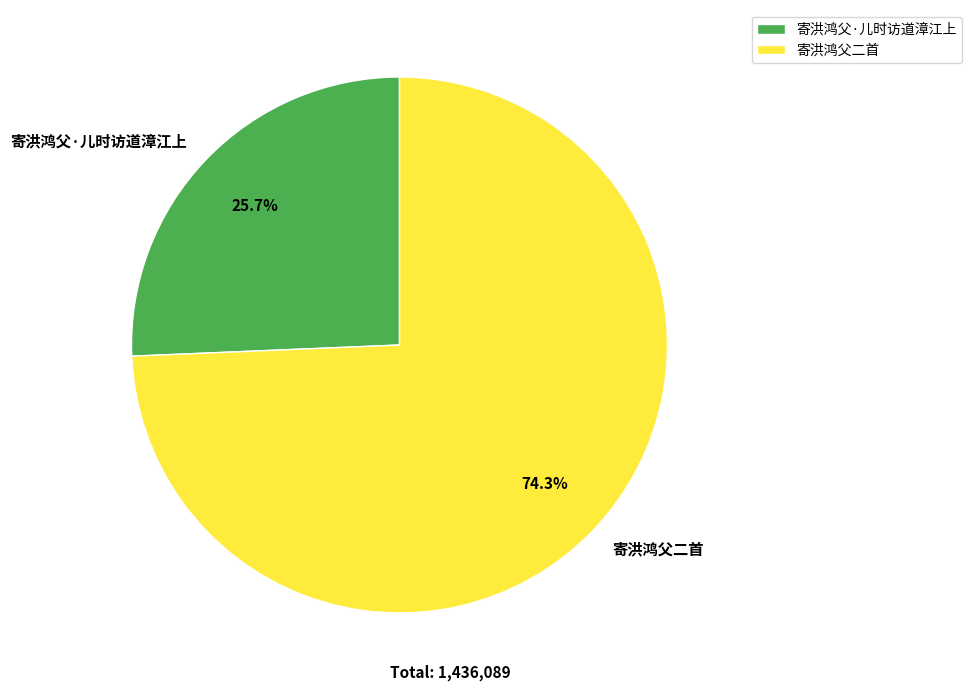

Which category accounts for the majority?

寄洪鸿父二首